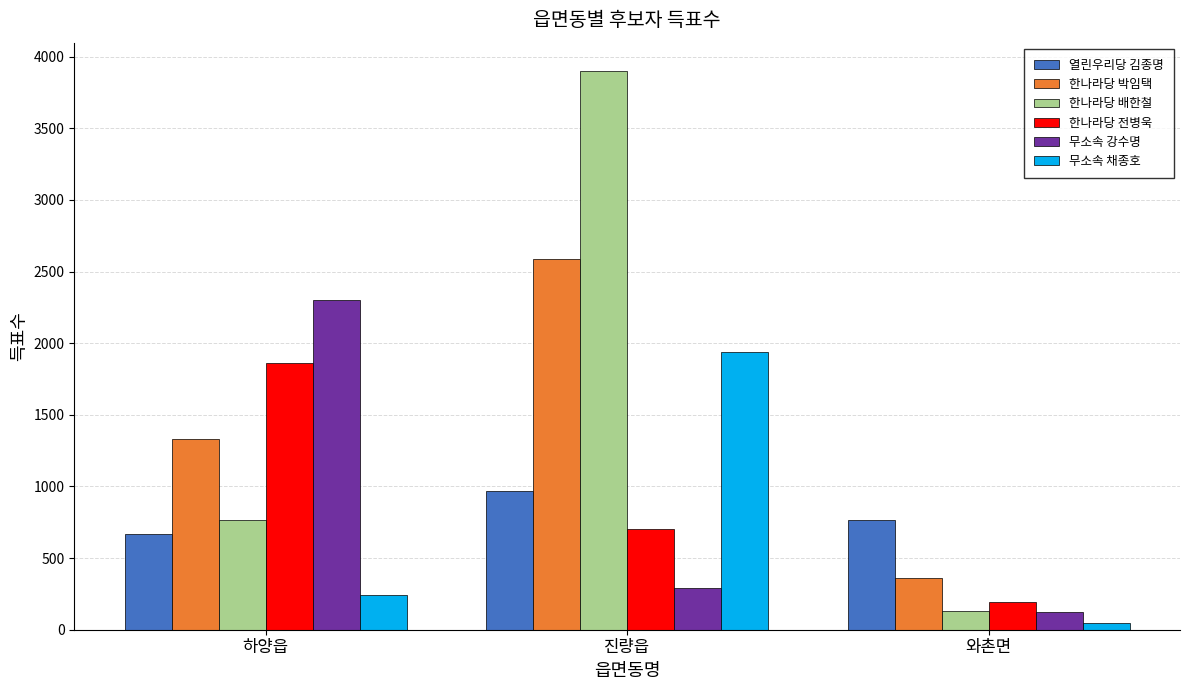

What position from the right is 하양읍?

3